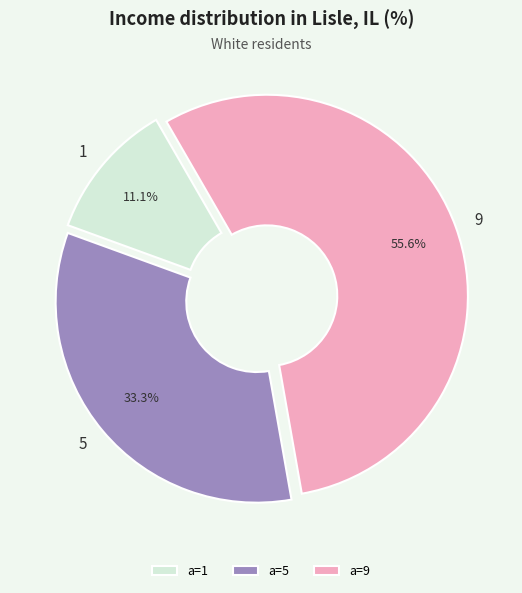

Which slice represents more than half of the pie?

9